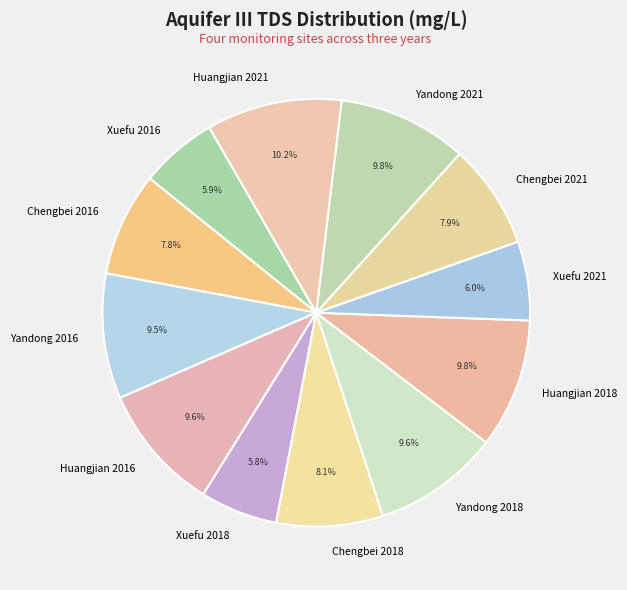

What portion of the pie excludes Chengbei 2016?

92.2%